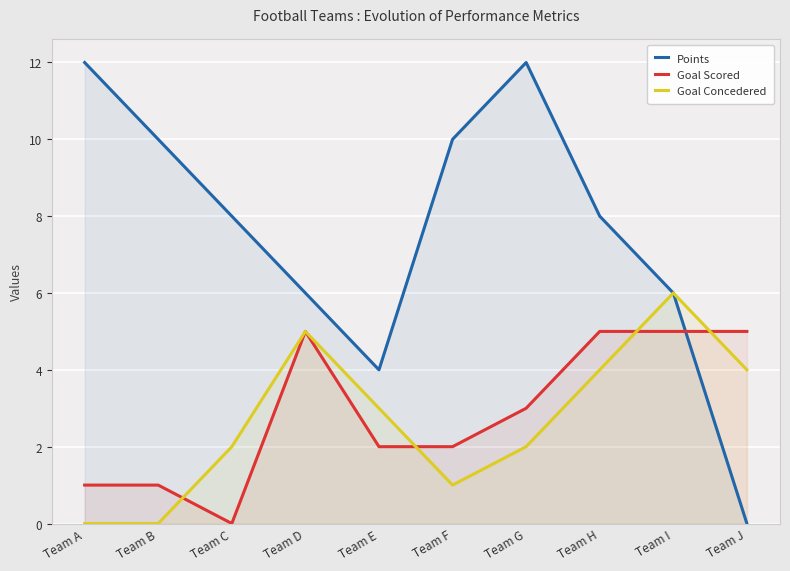

The value of Points at Team C is 10. True or false?

False